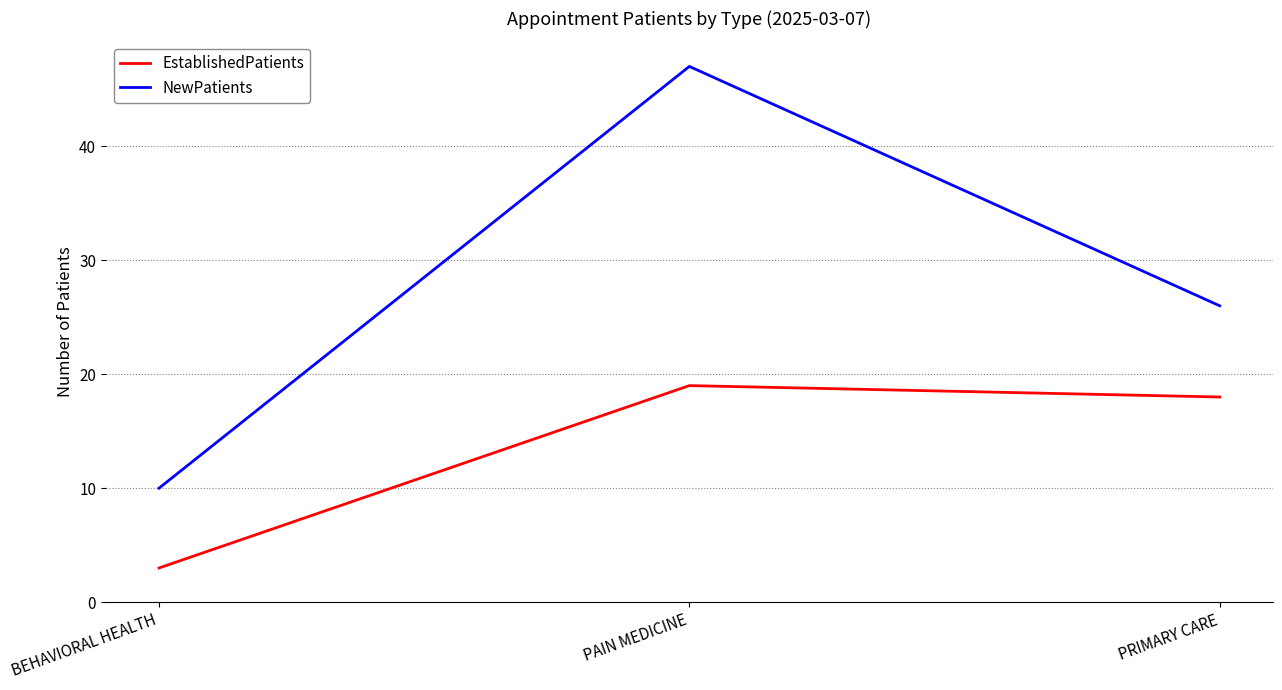

Reading left to right, what are all the values shown in this chart?

EstablishedPatients: 3	19	18
NewPatients: 10	47	26